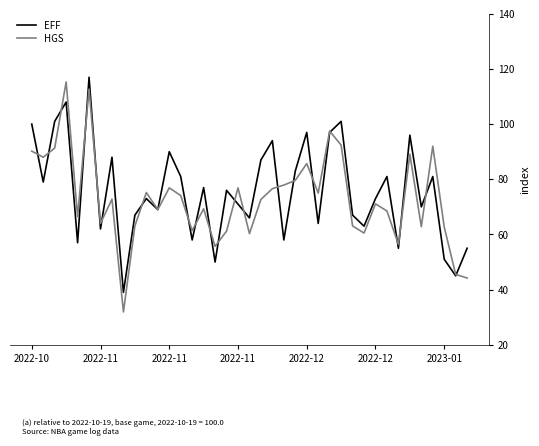

What is the highest value of the EFF series?

117.0